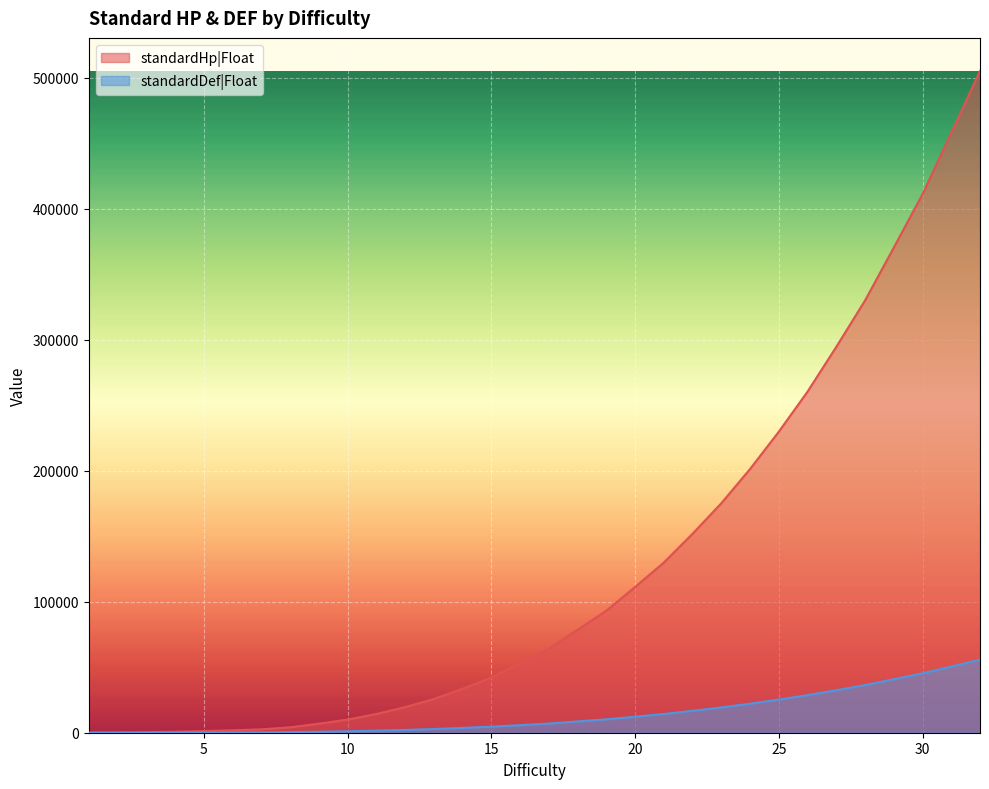

At which label does standardHp|Float reach its peak?

32